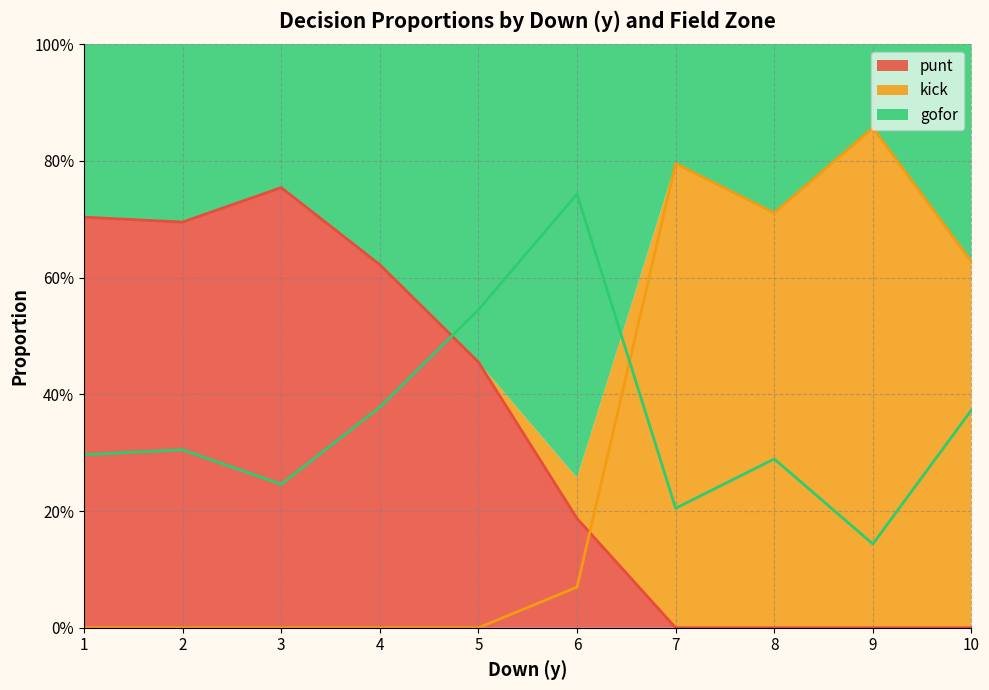

True or false: gofor has more than 2 interior local peaks.

True